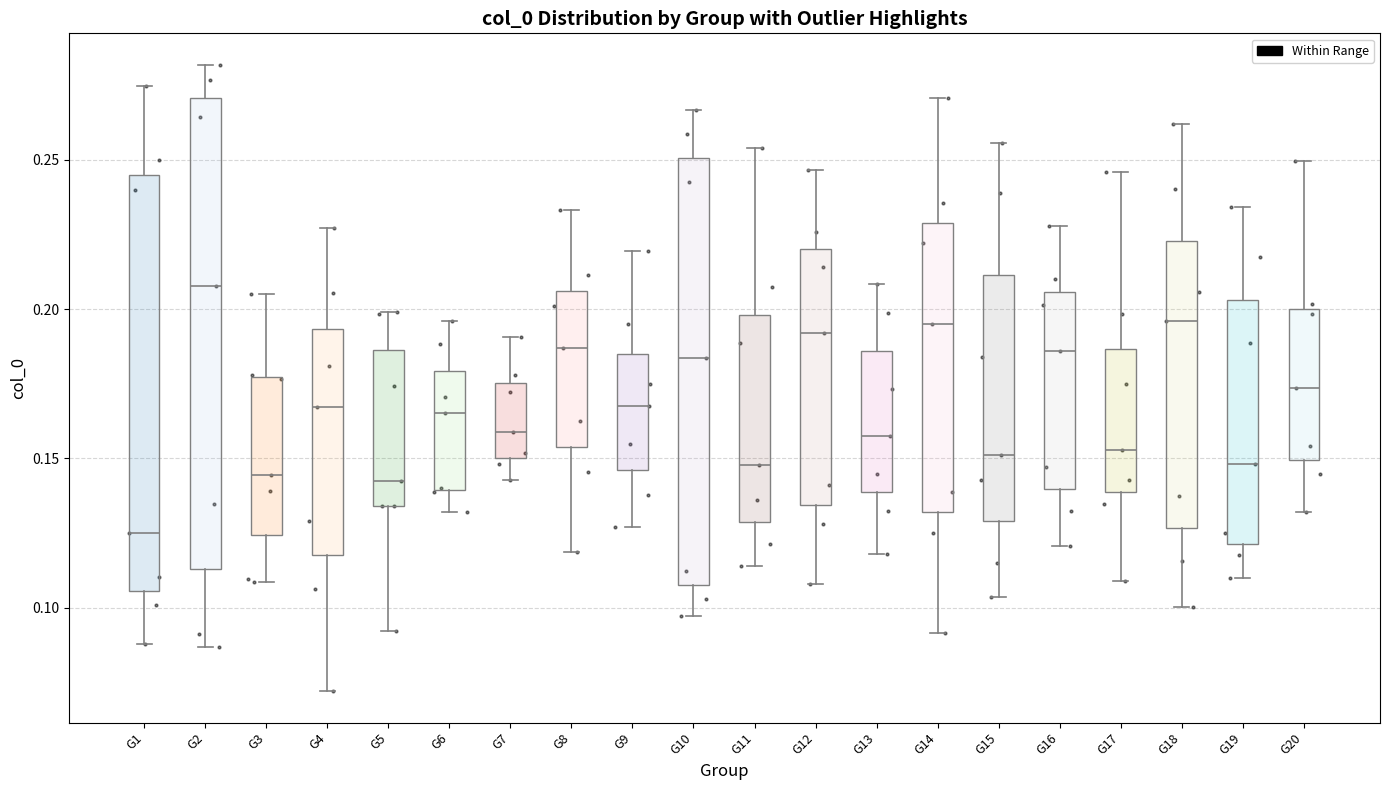

Which box has the lowest median line?

G1